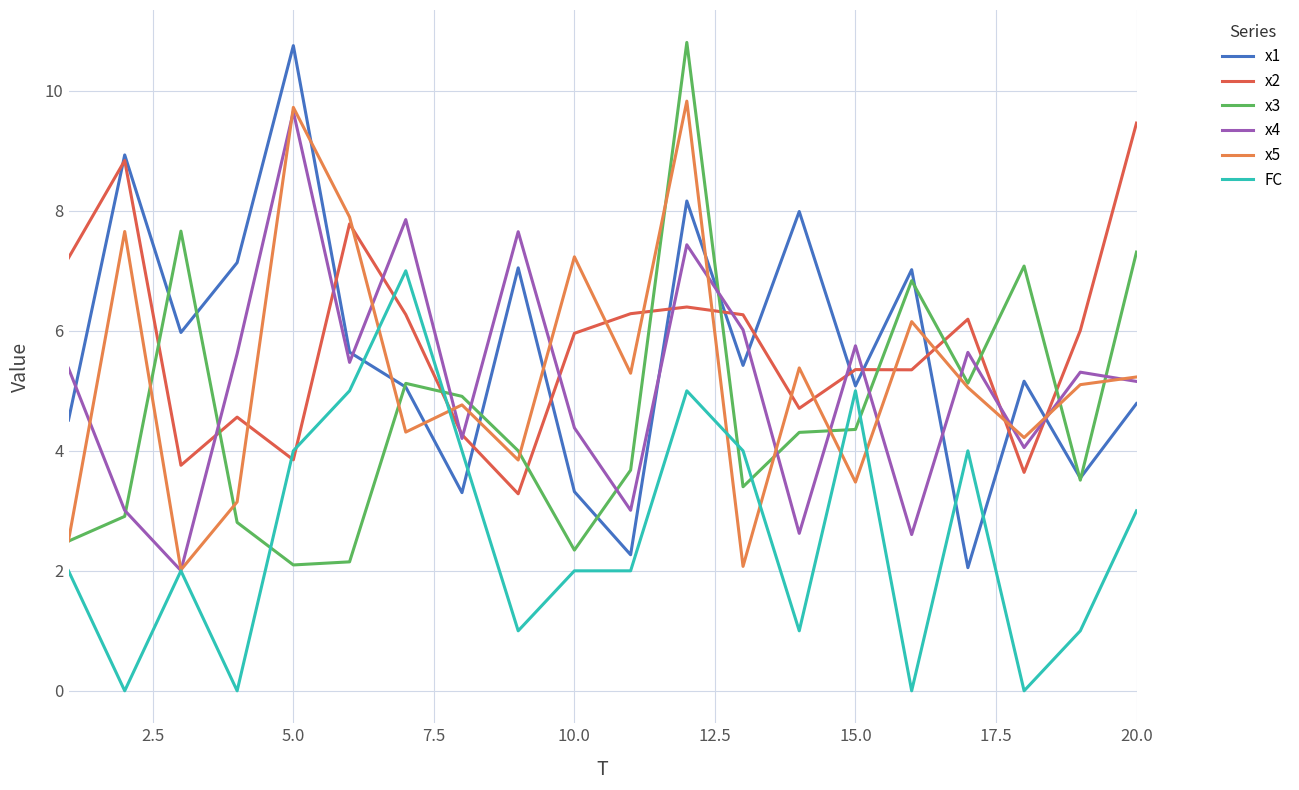

Reading right to left, list all the values displayed in this chart.

x1: 4.8	3.5	5.2	2.1	7.0	5.1	8.0	5.4	8.2	2.3	3.3	7.0	3.3	5.1	5.6	10.8	7.1	6.0	8.9	4.5
x2: 9.5	6.0	3.6	6.2	5.4	5.4	4.7	6.3	6.4	6.3	6.0	3.3	4.3	6.3	7.8	3.9	4.6	3.8	8.8	7.2
x3: 7.3	3.5	7.1	5.1	6.8	4.4	4.3	3.4	10.8	3.7	2.3	4.0	4.9	5.1	2.1	2.1	2.8	7.7	2.9	2.5
x4: 5.2	5.3	4.1	5.6	2.6	5.8	2.6	6.0	7.4	3.0	4.4	7.7	4.2	7.9	5.5	9.7	5.6	2.0	3.0	5.4
x5: 5.2	5.1	4.2	5.1	6.2	3.5	5.4	2.1	9.8	5.3	7.2	3.8	4.8	4.3	7.9	9.7	3.1	2.0	7.7	2.5
FC: 3.0	1.0	0.0	4.0	0.0	5.0	1.0	4.0	5.0	2.0	2.0	1.0	4.0	7.0	5.0	4.0	0.0	2.0	0.0	2.0